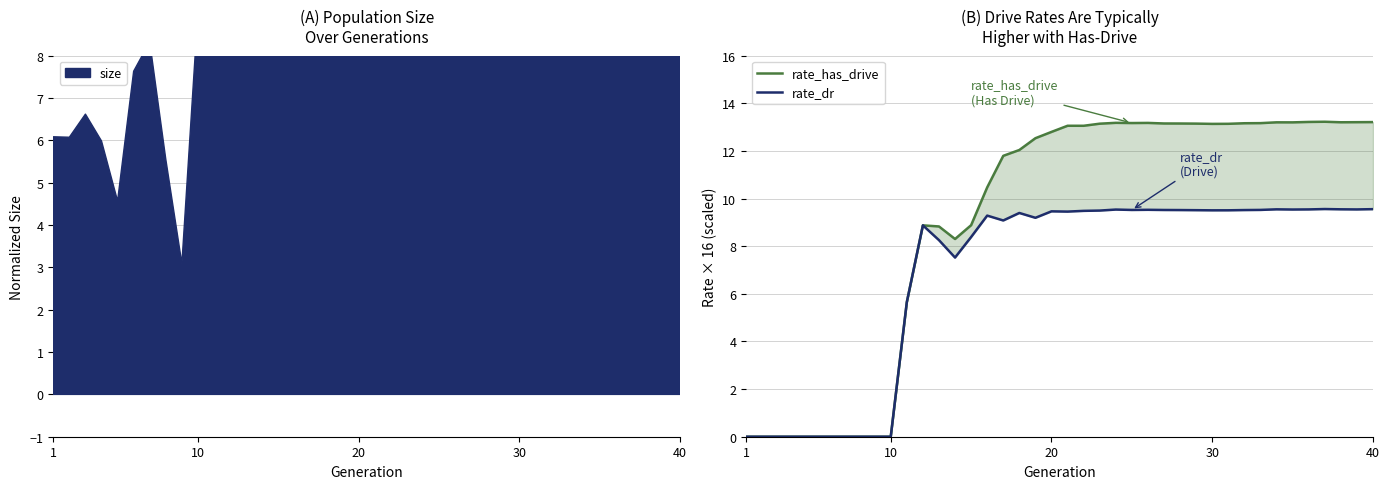

Reading left to right, extract all data points from this chart.

rate_has_drive: 0.0	0.0	0.0	0.0	0.0	0.0	0.0	0.0	0.0	0.0	5.6	8.9	8.8	8.3	8.9	10.5	11.8	12.0	12.5	12.8	13.1	13.1	13.1	13.2	13.2	13.2	13.2	13.2	13.1	13.1	13.1	13.2	13.2	13.2	13.2	13.2	13.2	13.2	13.2	13.2
rate_dr: 0.0	0.0	0.0	0.0	0.0	0.0	0.0	0.0	0.0	0.0	5.6	8.9	8.3	7.5	8.4	9.3	9.1	9.4	9.2	9.5	9.5	9.5	9.5	9.5	9.5	9.5	9.5	9.5	9.5	9.5	9.5	9.5	9.5	9.5	9.5	9.5	9.6	9.5	9.5	9.6